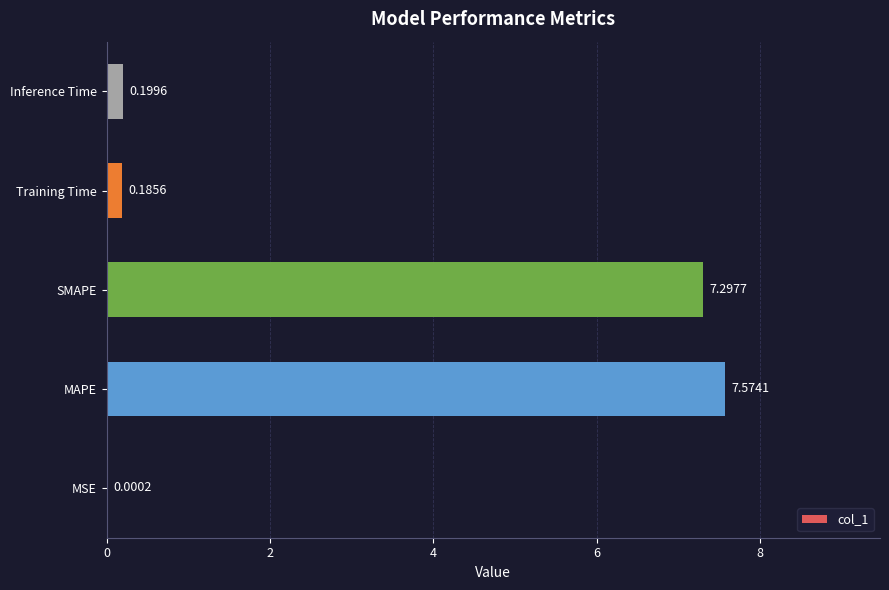

What is the change in value from MSE to Training Time?

+0.2